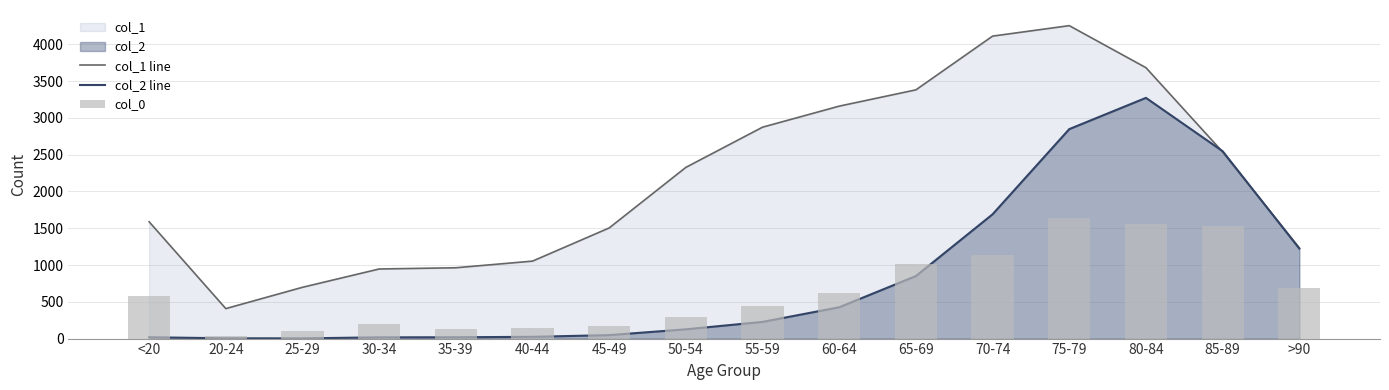

What is the label of the 6th bar from the right?

65-69